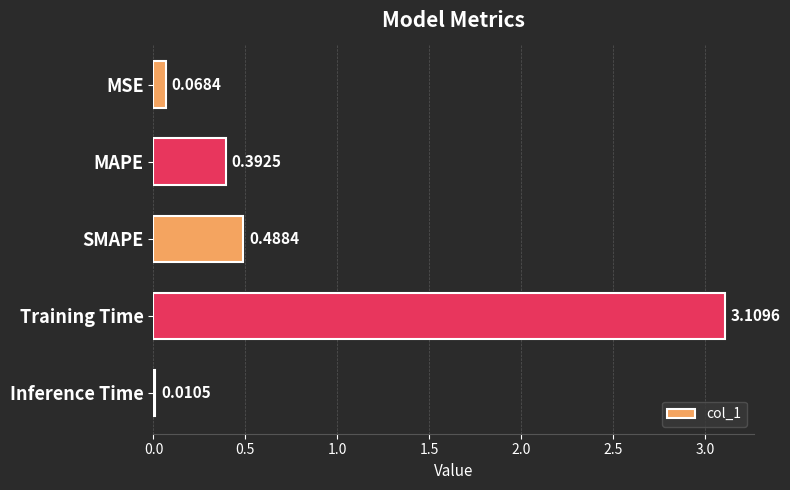

What is the label of the 4th bar from the bottom?

MAPE